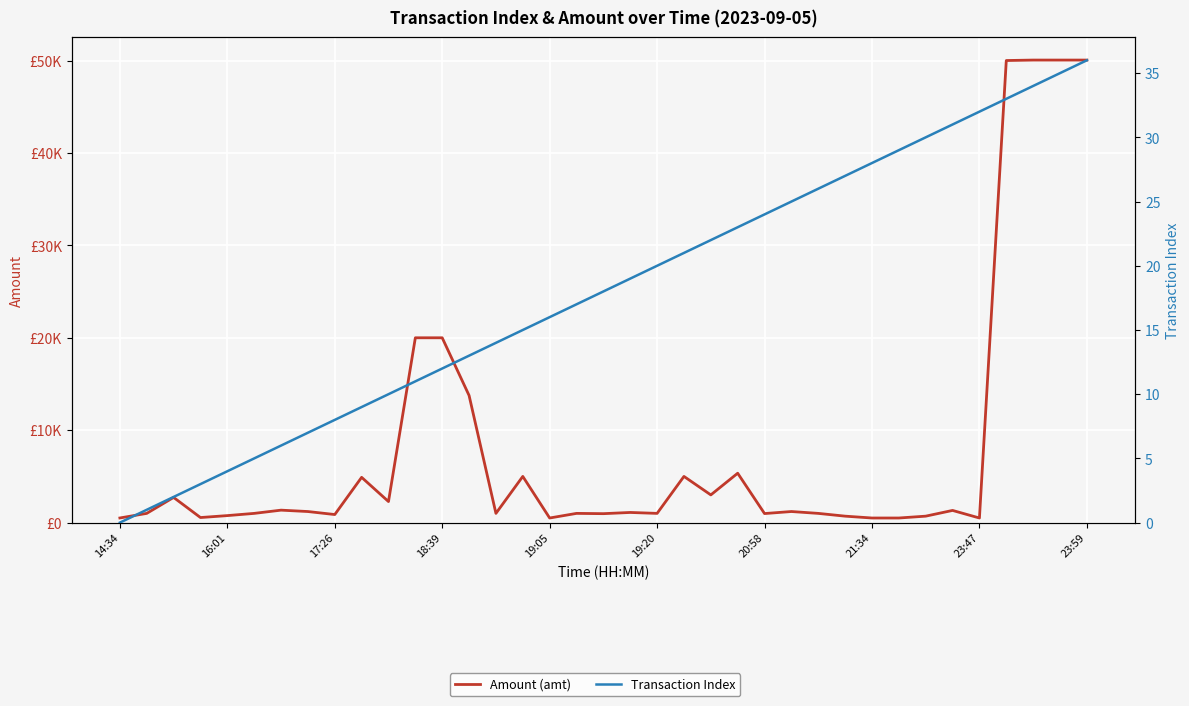

Where does the Transaction Index series first go above 18?

19